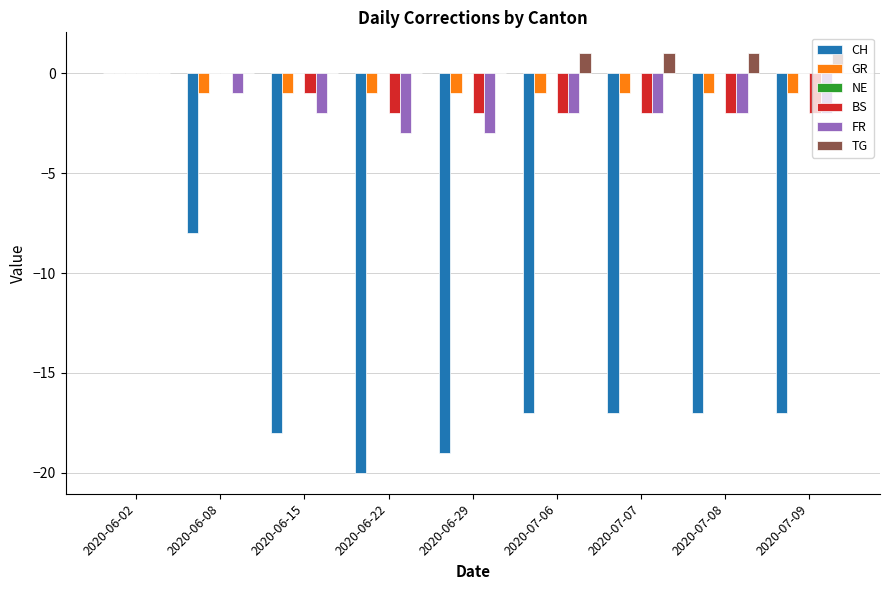

Which series changed the most between 2020-06-08 and 2020-07-06?

CH